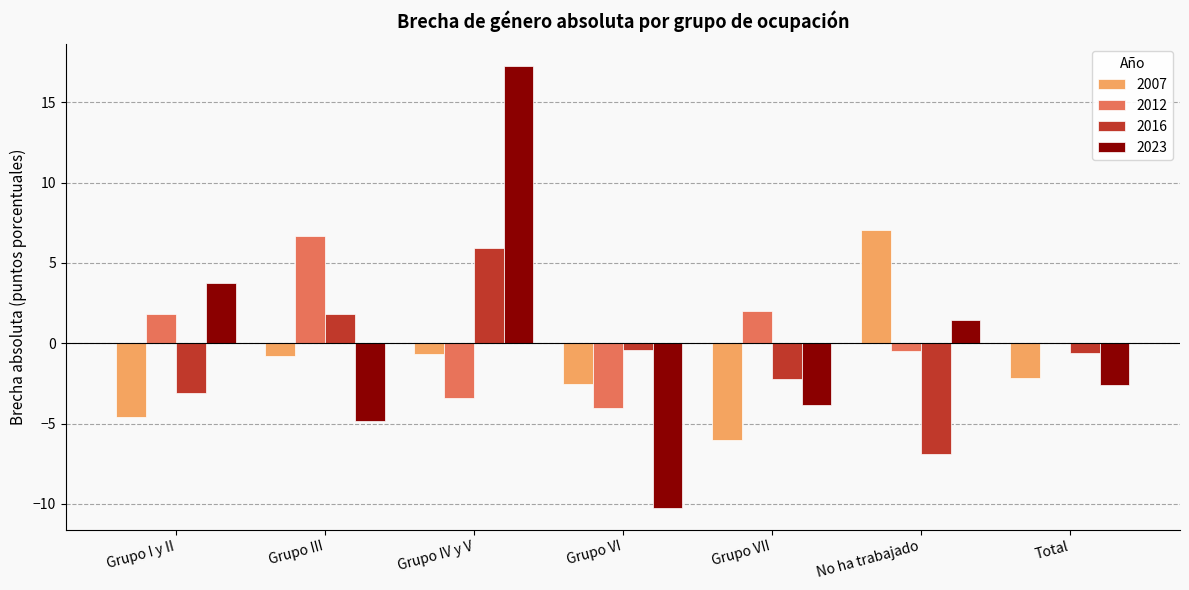

Read the 2012 value at Grupo III.

6.7